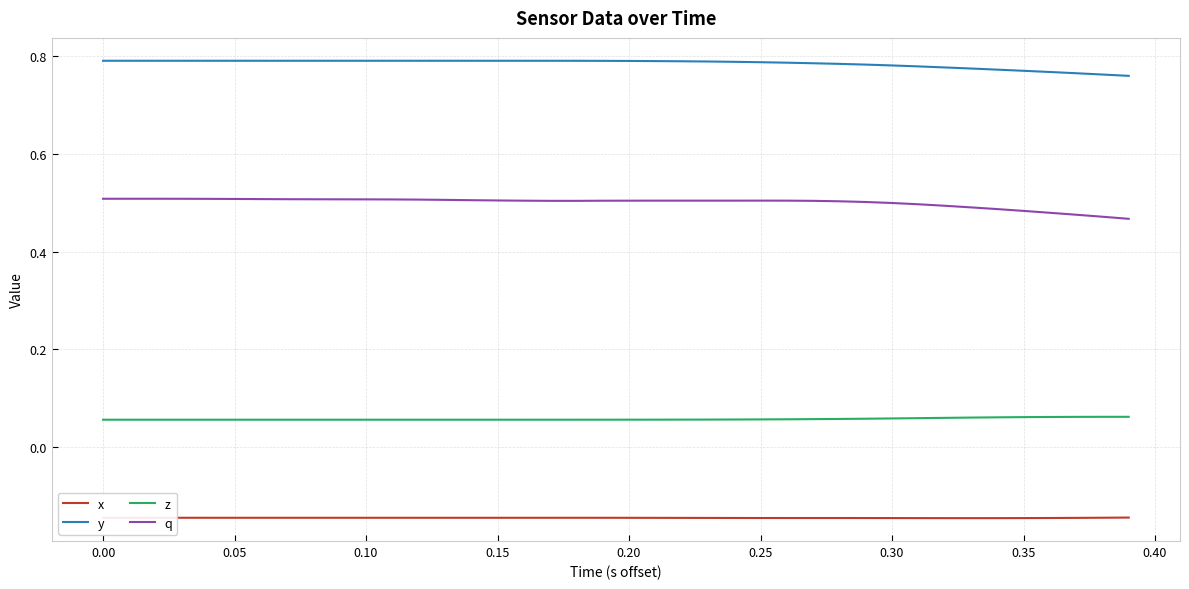

Which series has the largest range (max minus min)?

q